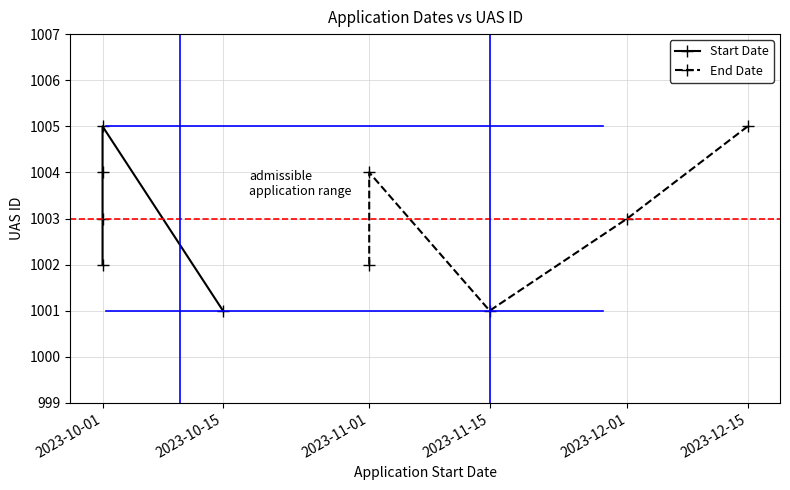

What is the smallest value displayed?

1001